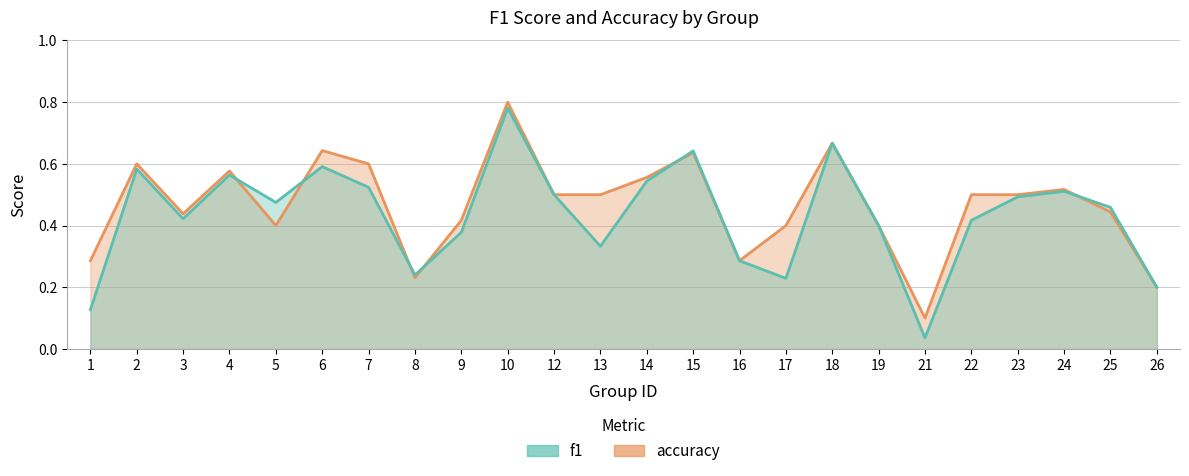

Reading left to right, list all the values displayed in this chart.

accuracy: 1=0.3	2=0.6	3=0.4	4=0.6	5=0.4	6=0.6	7=0.6	8=0.2	9=0.4	10=0.8	12=0.5	13=0.5	14=0.6	15=0.6	16=0.3	17=0.4	18=0.7	19=0.4	21=0.1	22=0.5	23=0.5	24=0.5	25=0.4	26=0.2
f1: 1=0.1	2=0.6	3=0.4	4=0.6	5=0.5	6=0.6	7=0.5	8=0.2	9=0.4	10=0.8	12=0.5	13=0.3	14=0.5	15=0.6	16=0.3	17=0.2	18=0.7	19=0.4	21=0.0	22=0.4	23=0.5	24=0.5	25=0.5	26=0.2